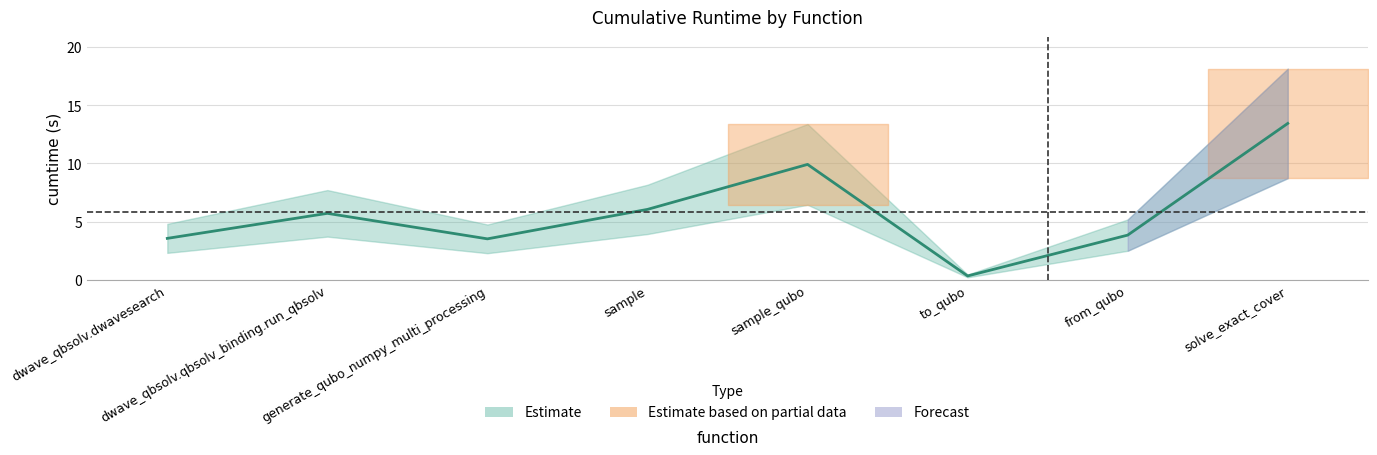

List the labels in order of value, smallest first.

to_qubo, generate_qubo_numpy_multi_processing, dwave_qbsolv.dwavesearch, from_qubo, dwave_qbsolv.qbsolv_binding.run_qbsolv, sample, sample_qubo, solve_exact_cover